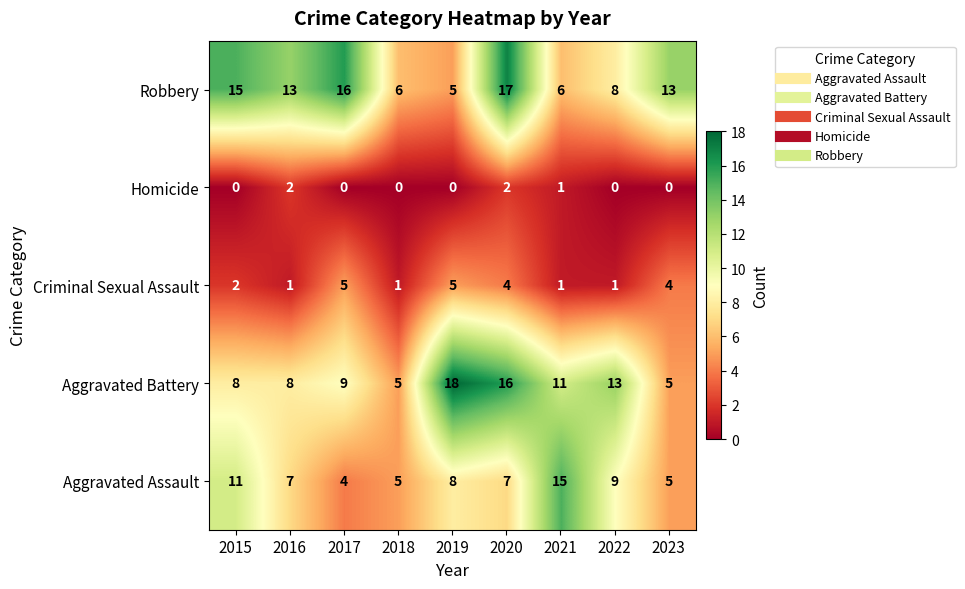

What is the difference between the maximum and minimum values in the Aggravated Battery series?

13